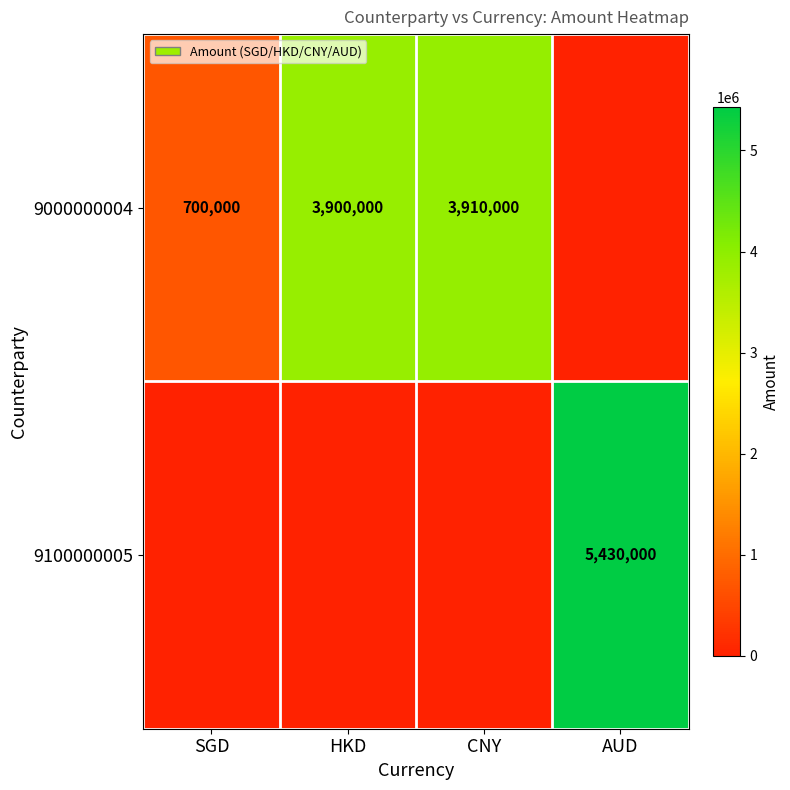

At which category does the chart reach its peak across all series?

AUD